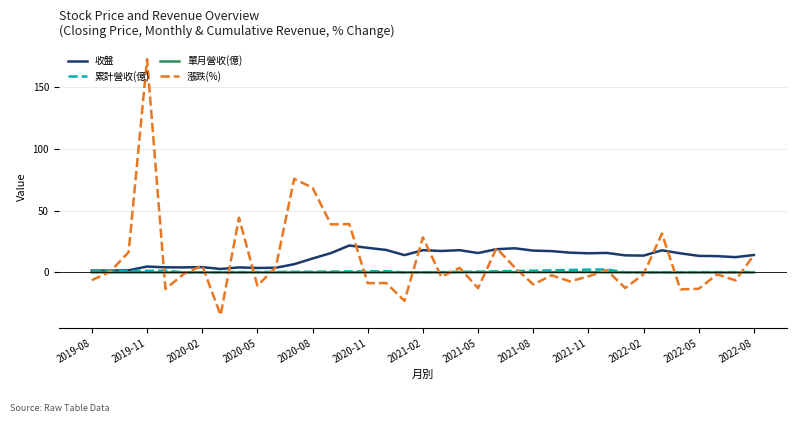

Which series has the largest total across all categories?

收盤